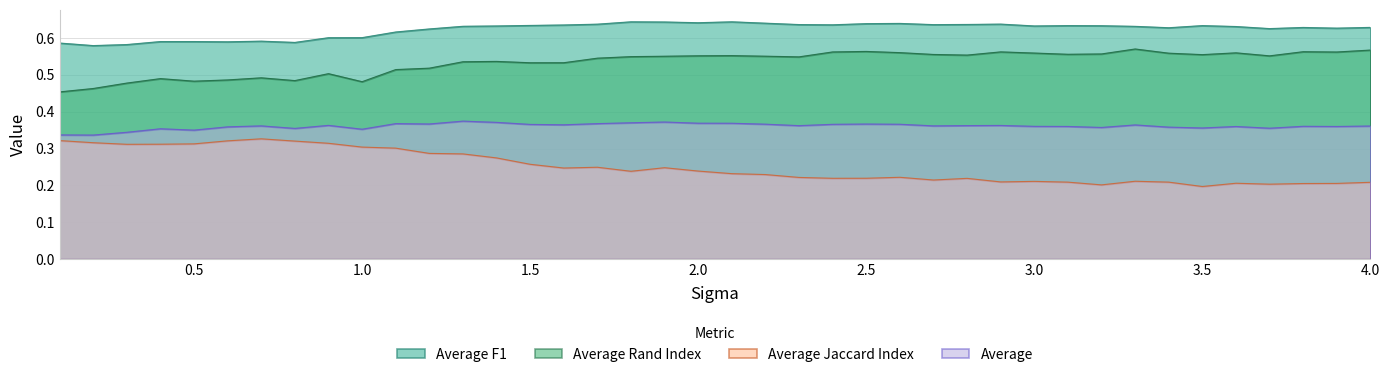

True or false: Average Rand Index and Average F1 cross at least once.

False